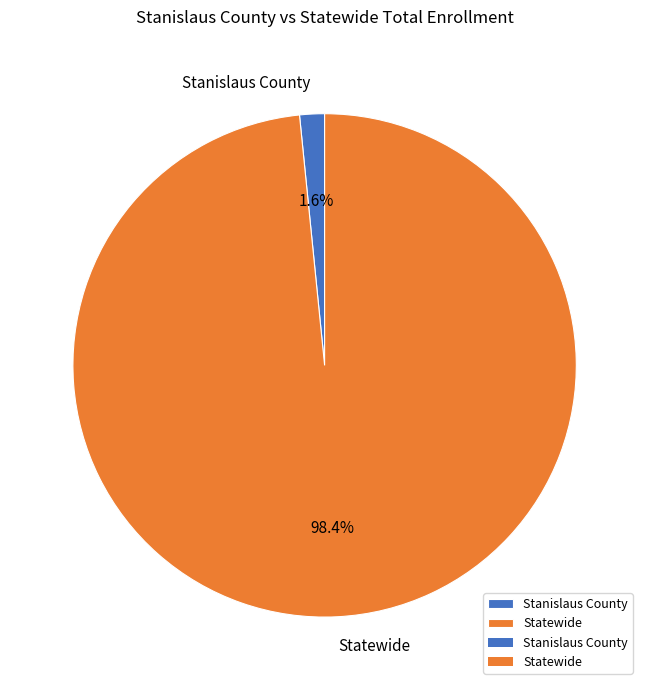

To the nearest percent, what is the average slice percentage?

50%